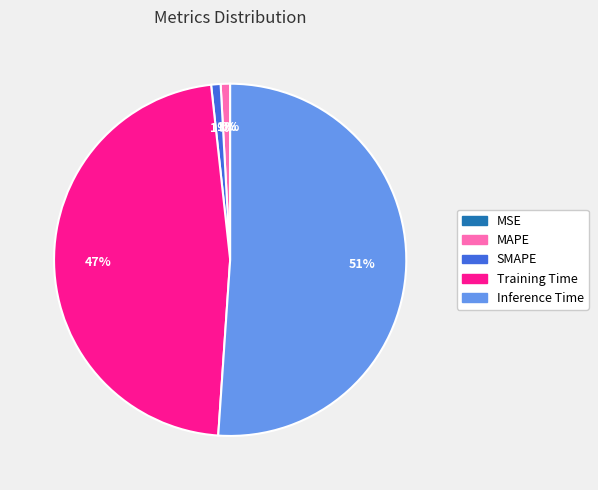

How many slices are in this pie chart?

5